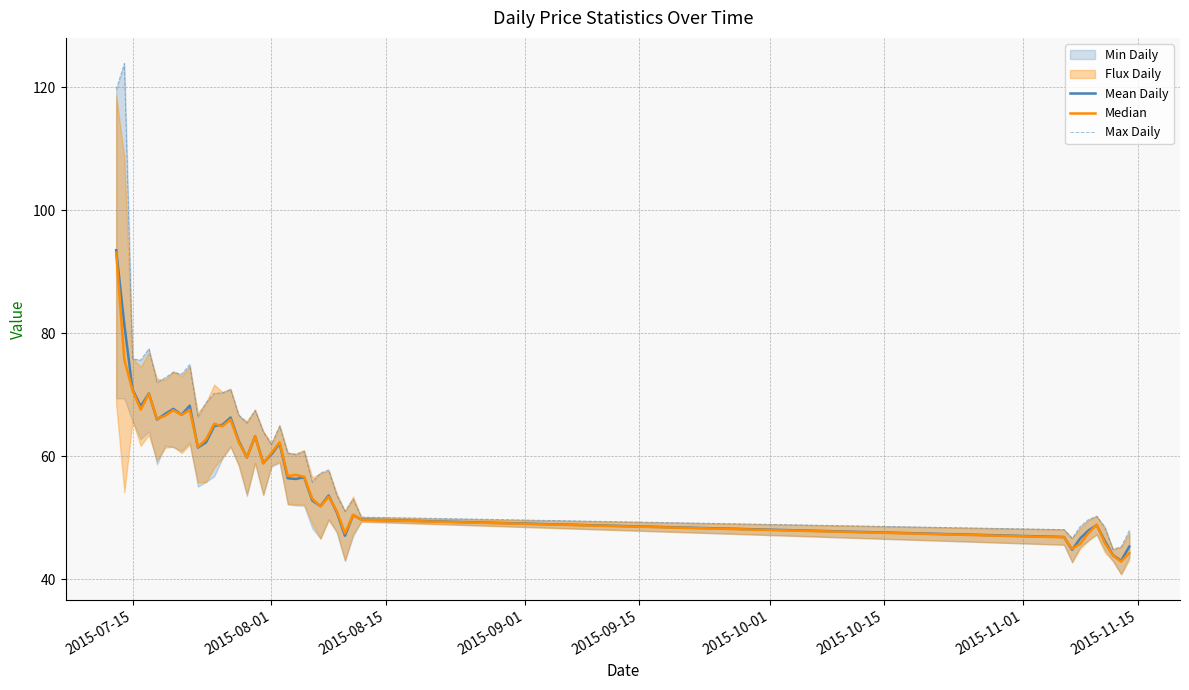

What is the value of the Max Daily point at the 14th from the left?

70.3